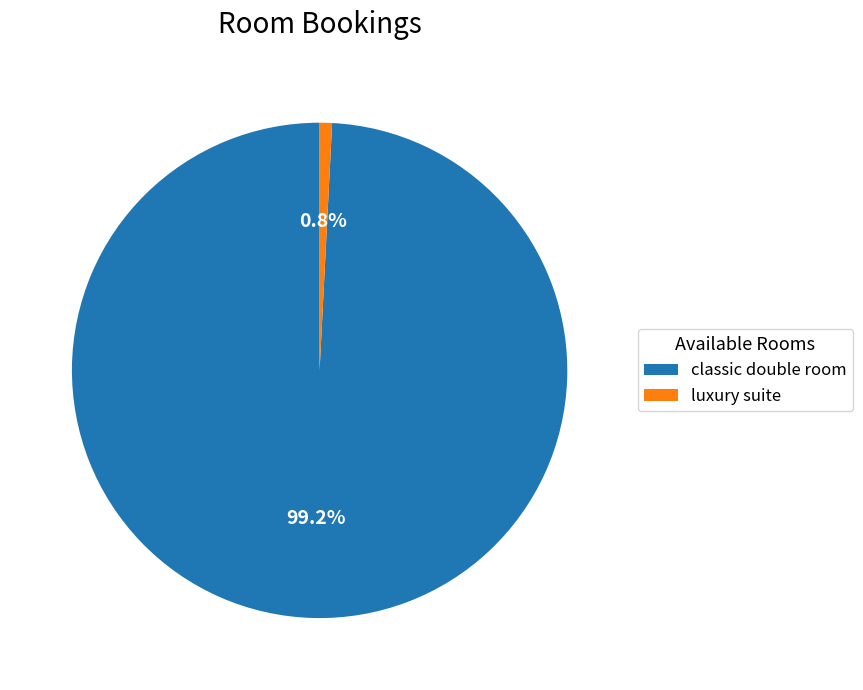

To the nearest percent, what is the difference between the largest and smallest slice percentages?

98%